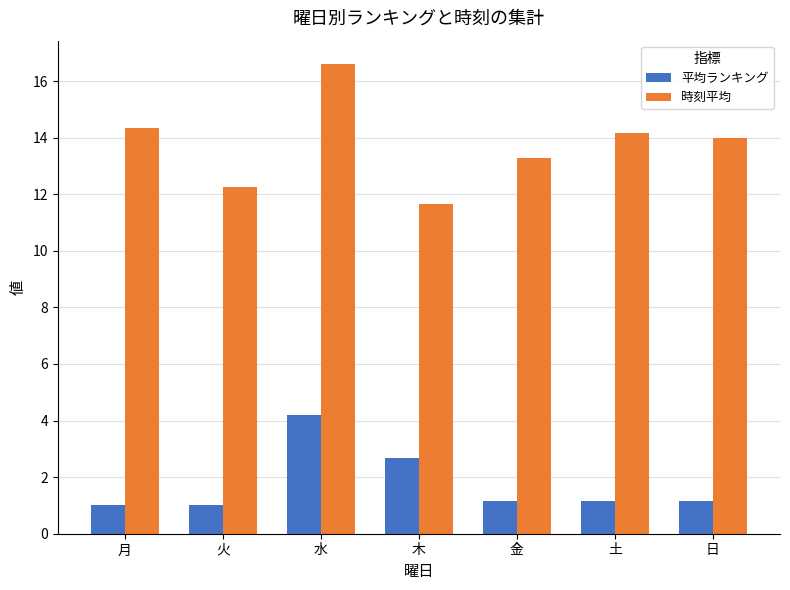

The value of 平均ランキング at 月 is 1.0. True or false?

True